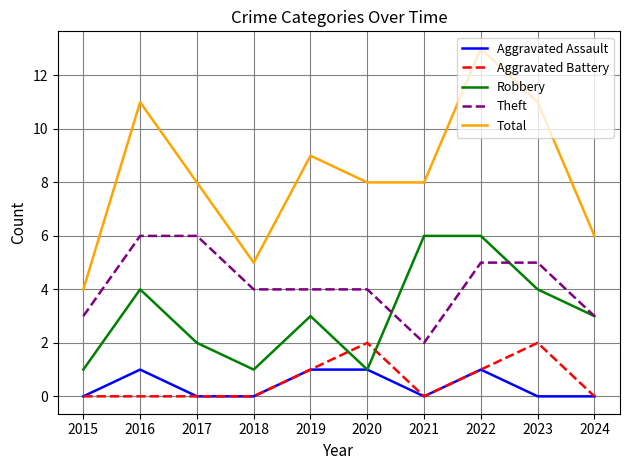

Which category has the highest value across all series?

2022